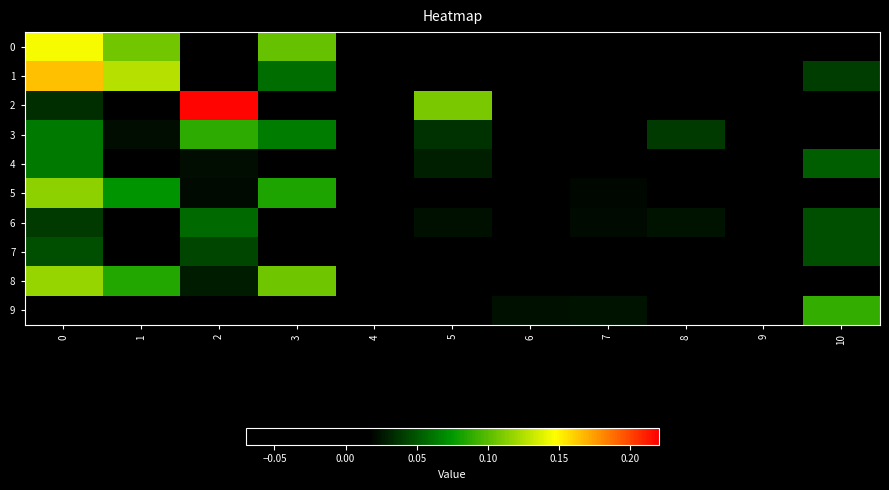

Which has a higher value, 7 or 8?

7